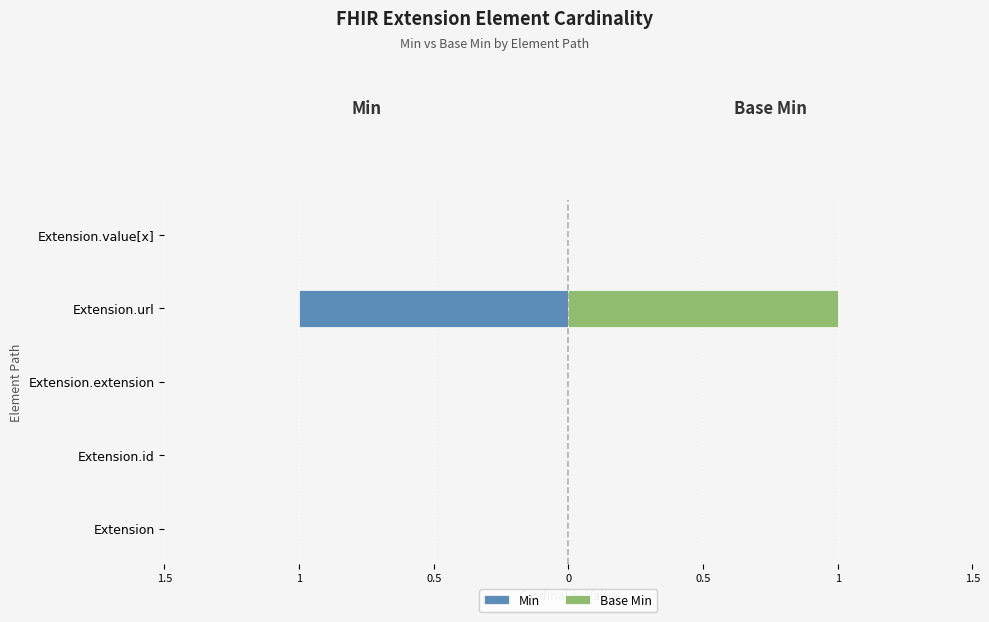

What are all the series names shown in the legend?

Min, Base Min